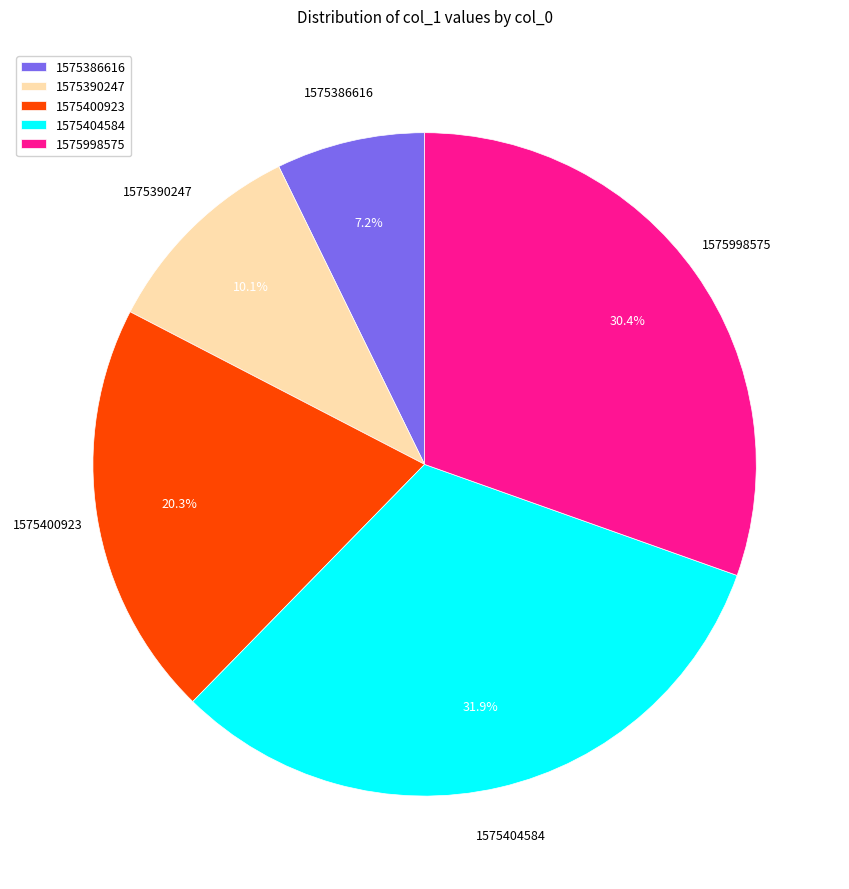

To the nearest percent, what is the difference between the largest and smallest slice percentages?

25%